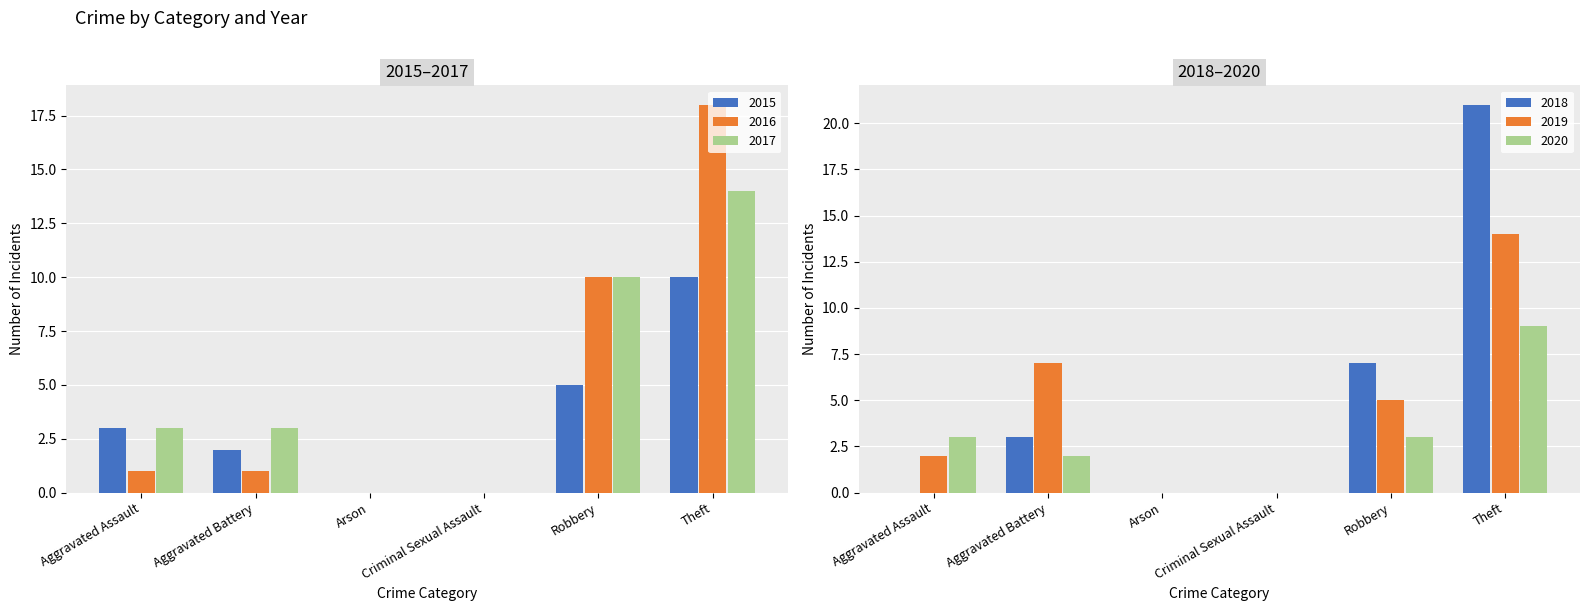

At which label does 2019 reach its minimum?

Arson